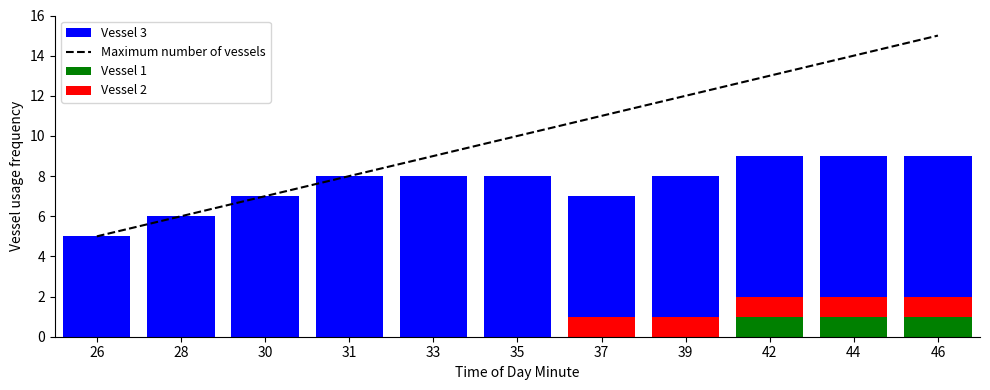

What is the difference between the maximum and second lowest values in the Vessel 1 series?

1